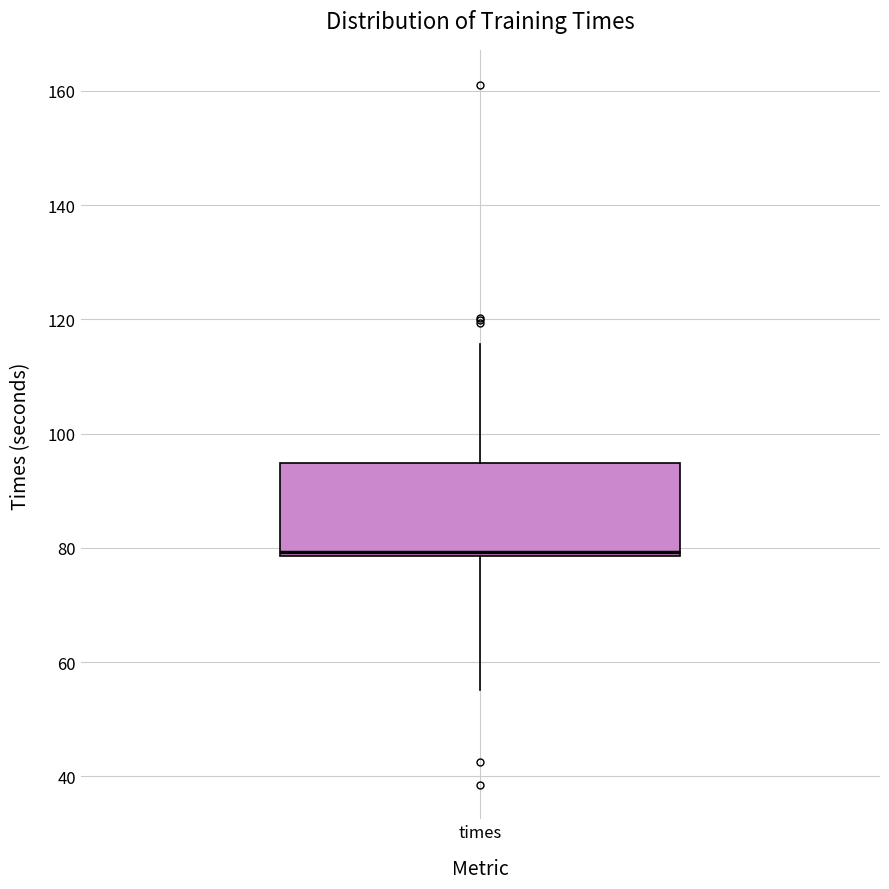

Where does the lower whisker of the box for times end on the y-axis? The values are not printed on the chart, so give them approximately, as read against the axis.

56